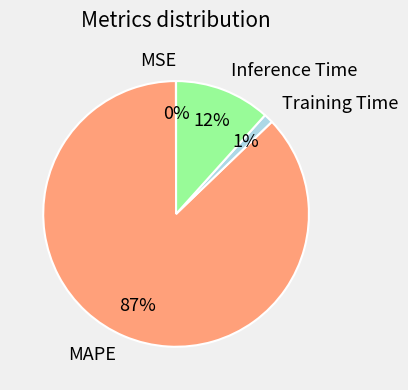

Which slice is the largest?

MAPE